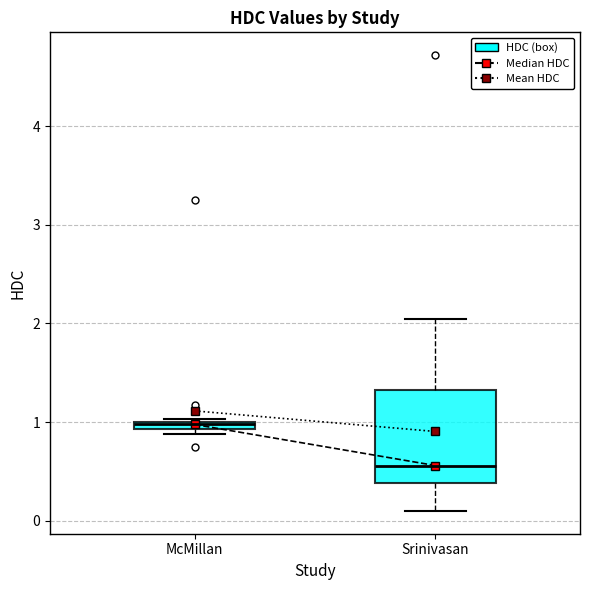

Which box's median line is the lowest?

Srinivasan